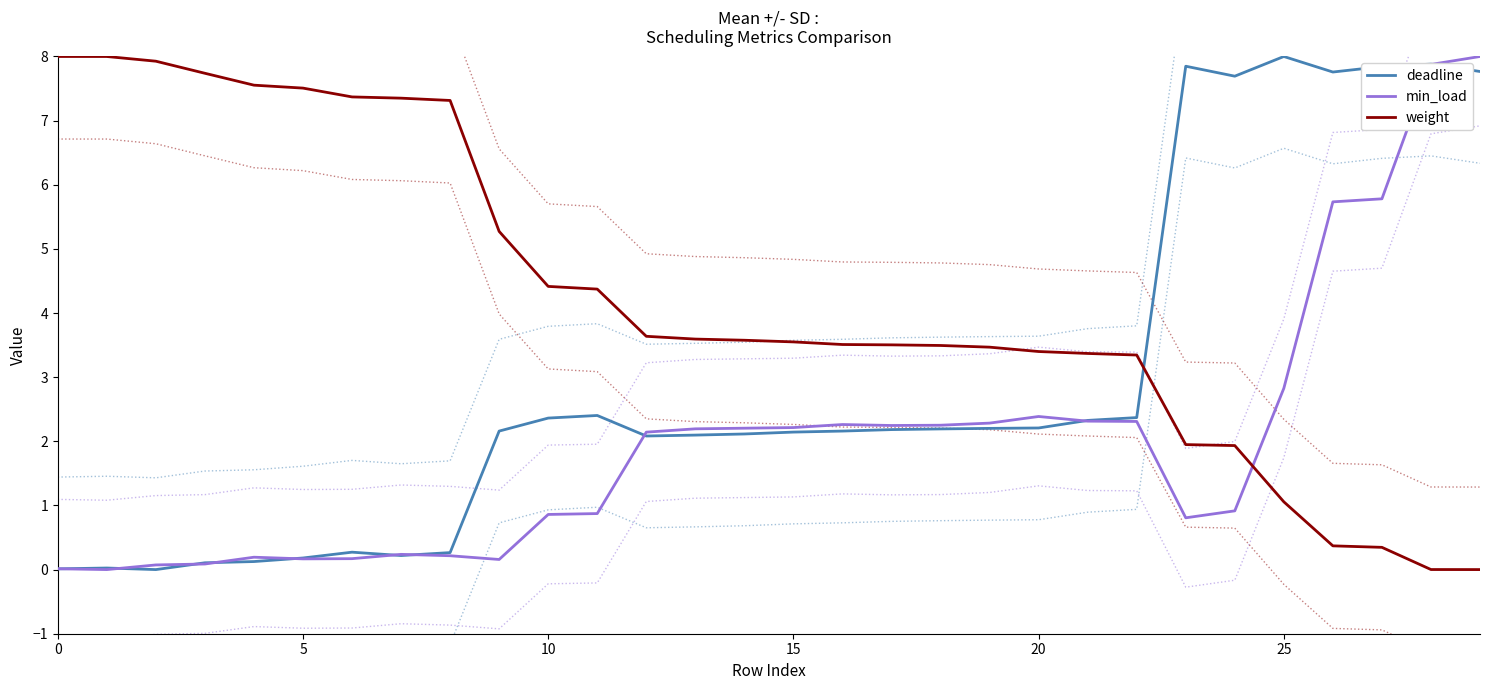

What is the value of the min_load point at the 9th from the left?

0.2